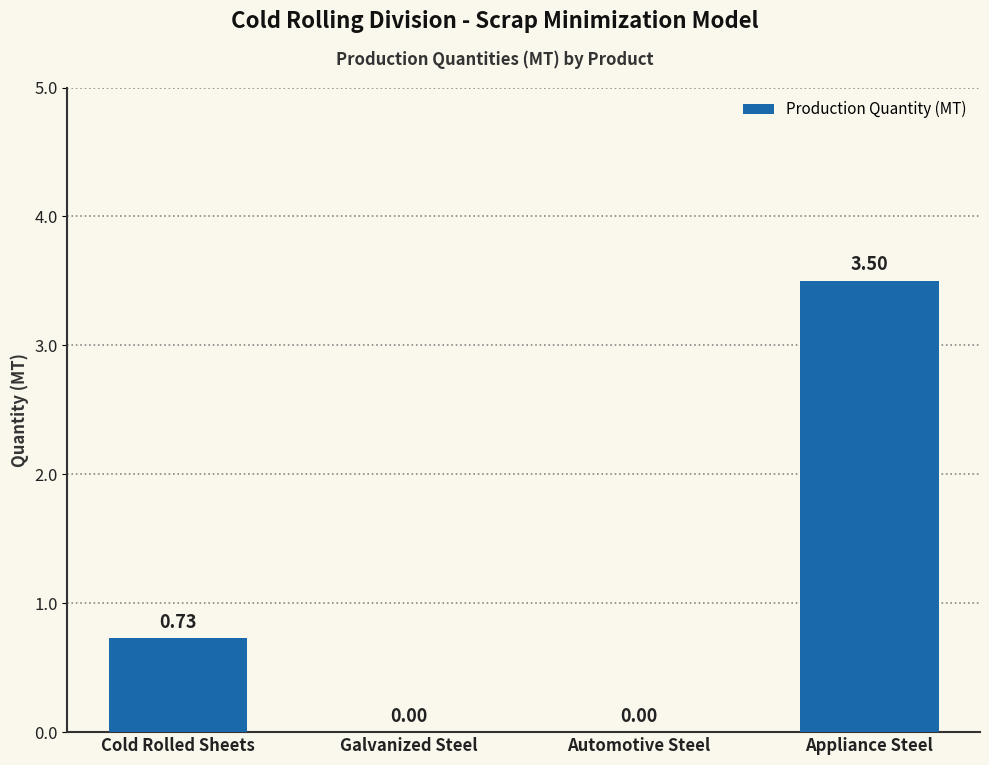

What is the average value?

1.1